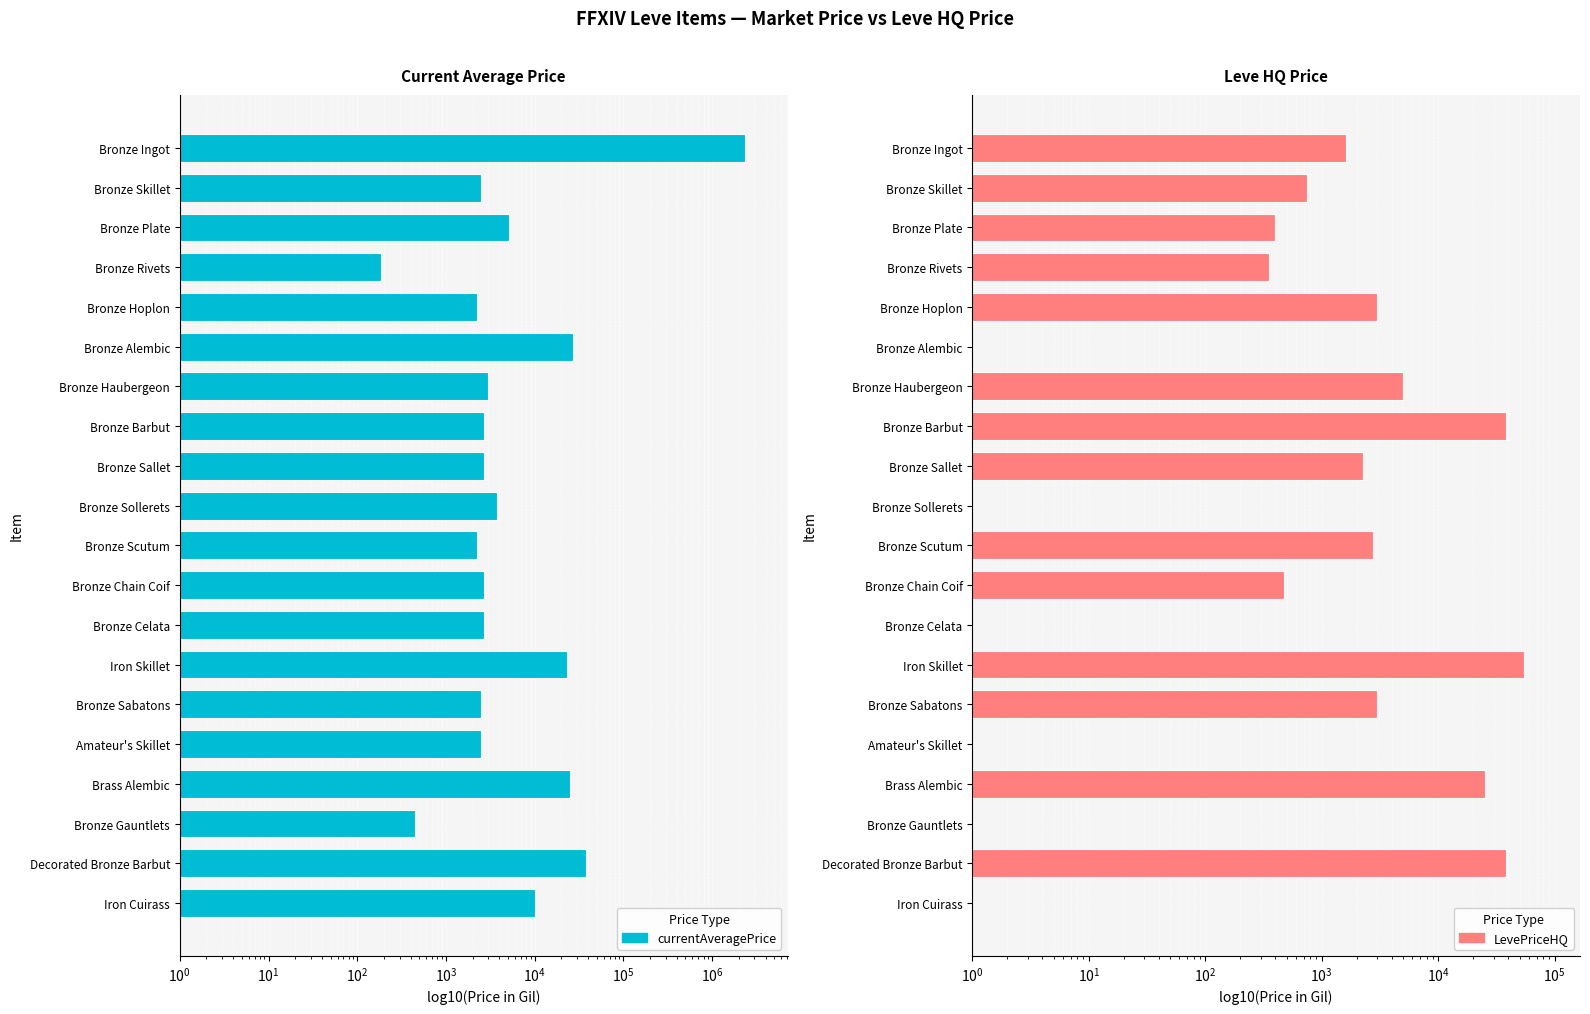

How many groups of bars are there?

20